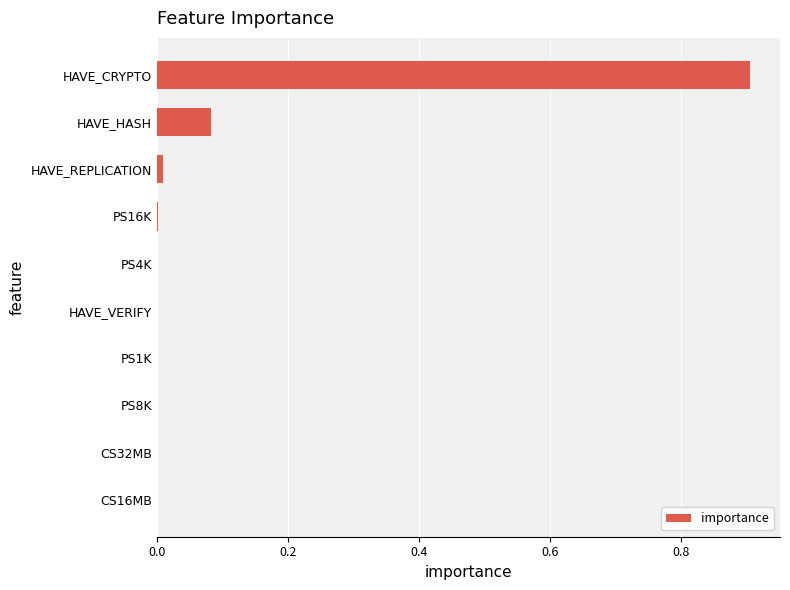

What is the sum of all values?

1.0